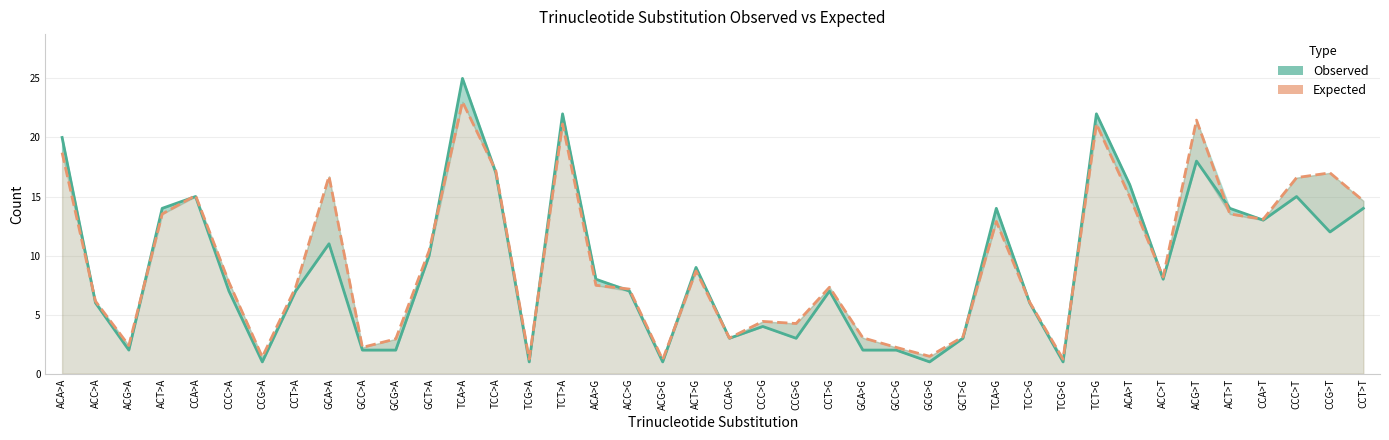

What are all the series names shown in the legend?

Observed, Expected